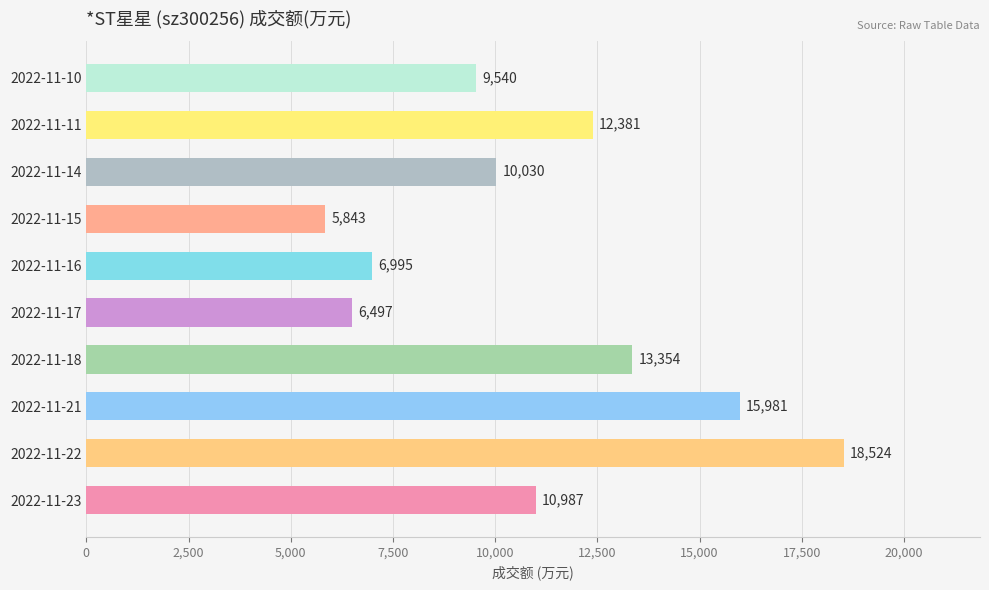

What is the maximum value shown in the chart?

18524